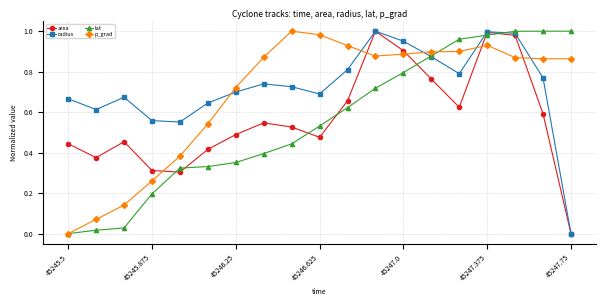

In radius, how many points are higher than both neighbors (excluding endpoints)?

4